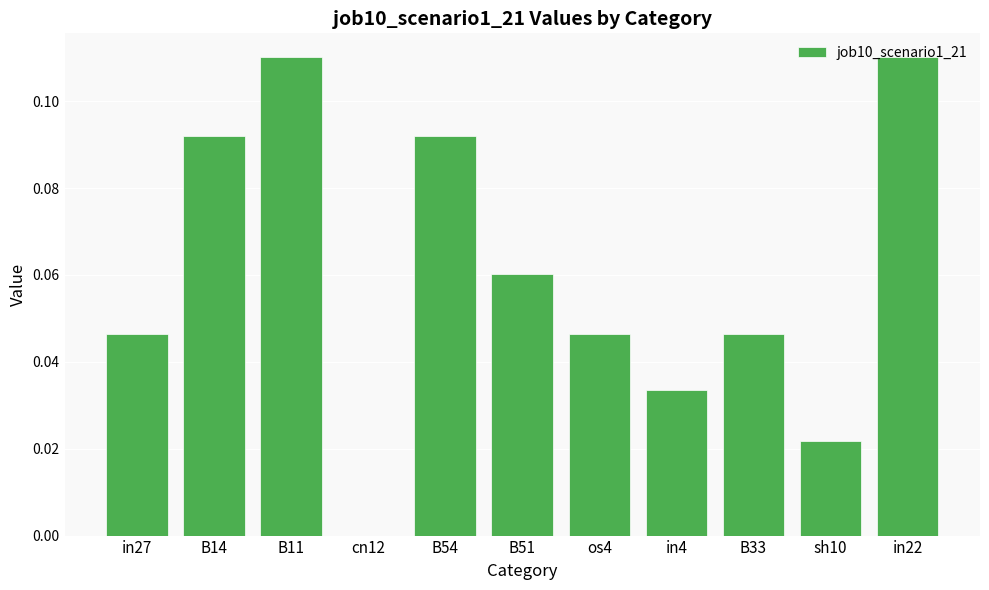

How many values are between 0 and 1?

11